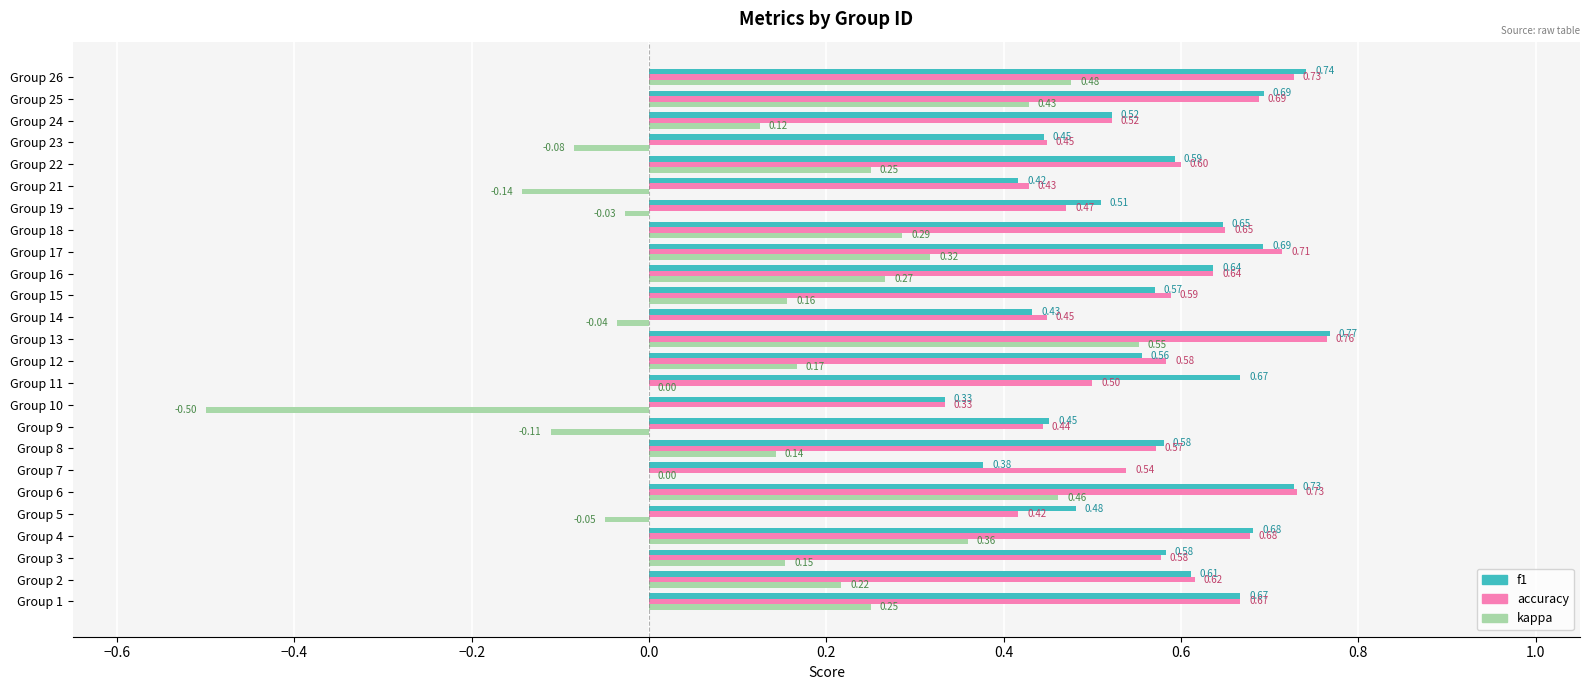

Which series has the largest total across all categories?

f1